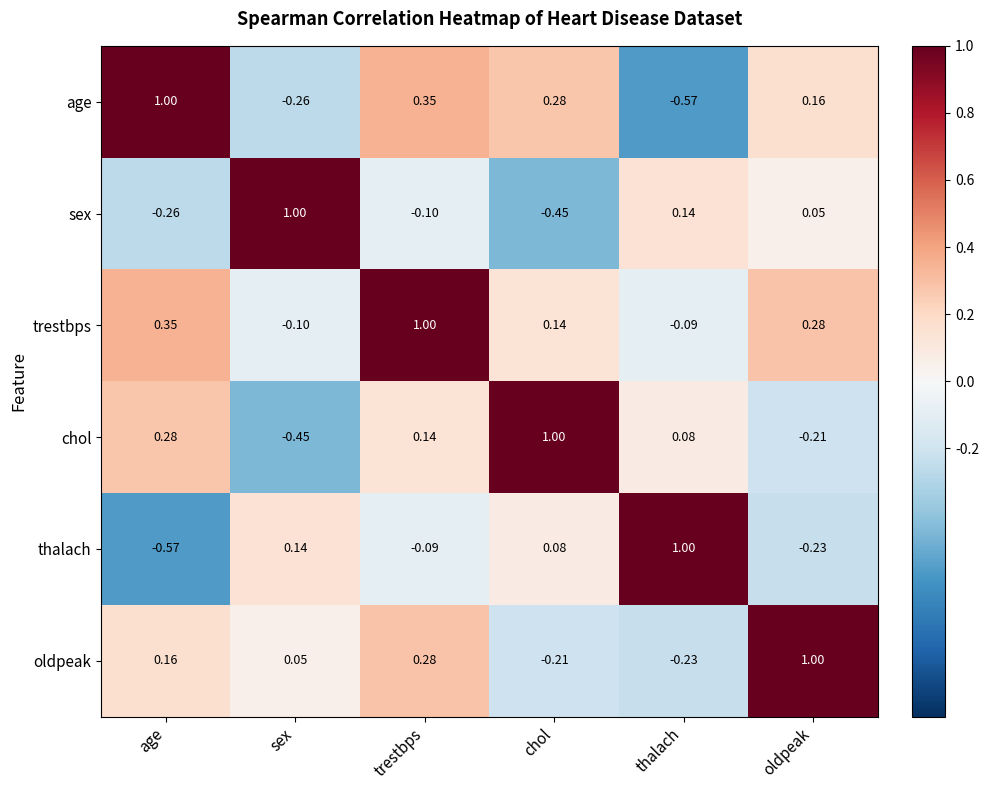

How many values in sex are above zero?

3